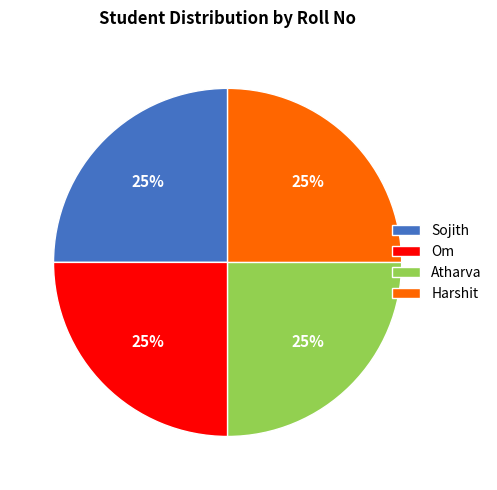

True or false: Atharva accounts for 19% of the total.

False